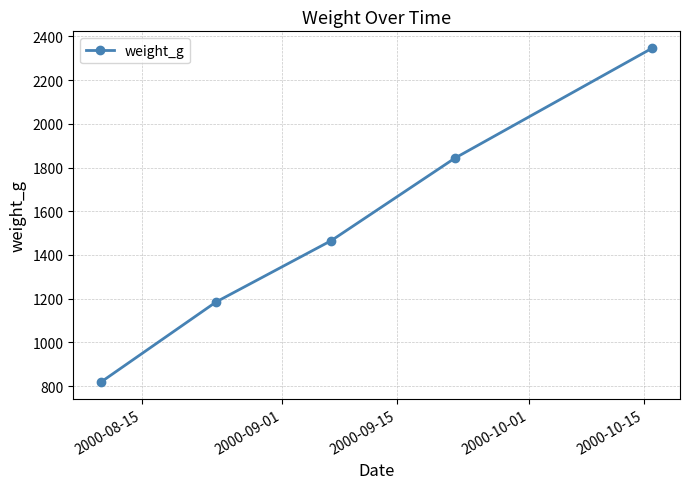

Is this an area chart (filled region under the line)?

No